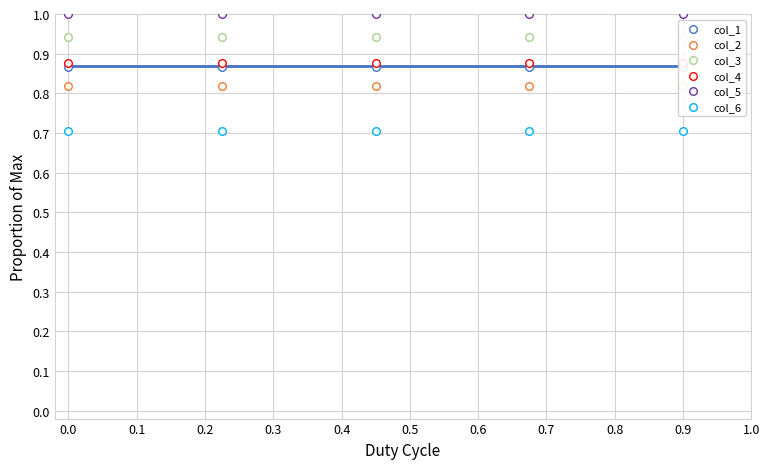

Which series contains the highest Y value?

col_5